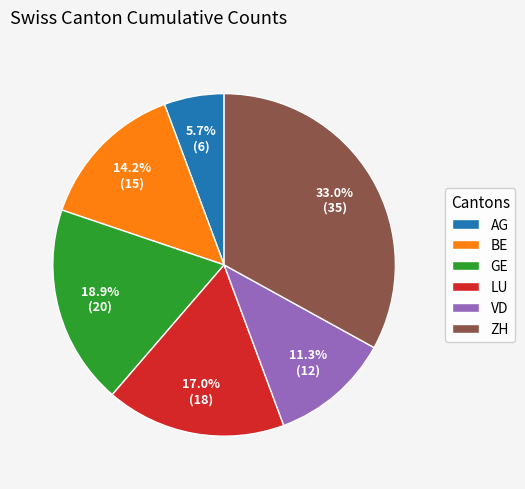

Which has a higher value, ZH or VD?

ZH